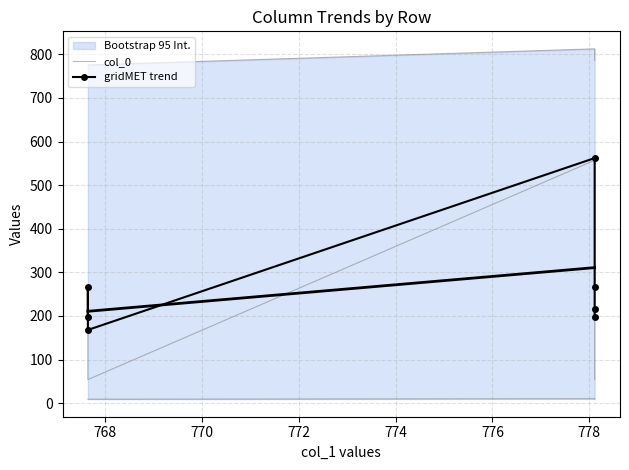

Which series has the widest spread of values?

col_0